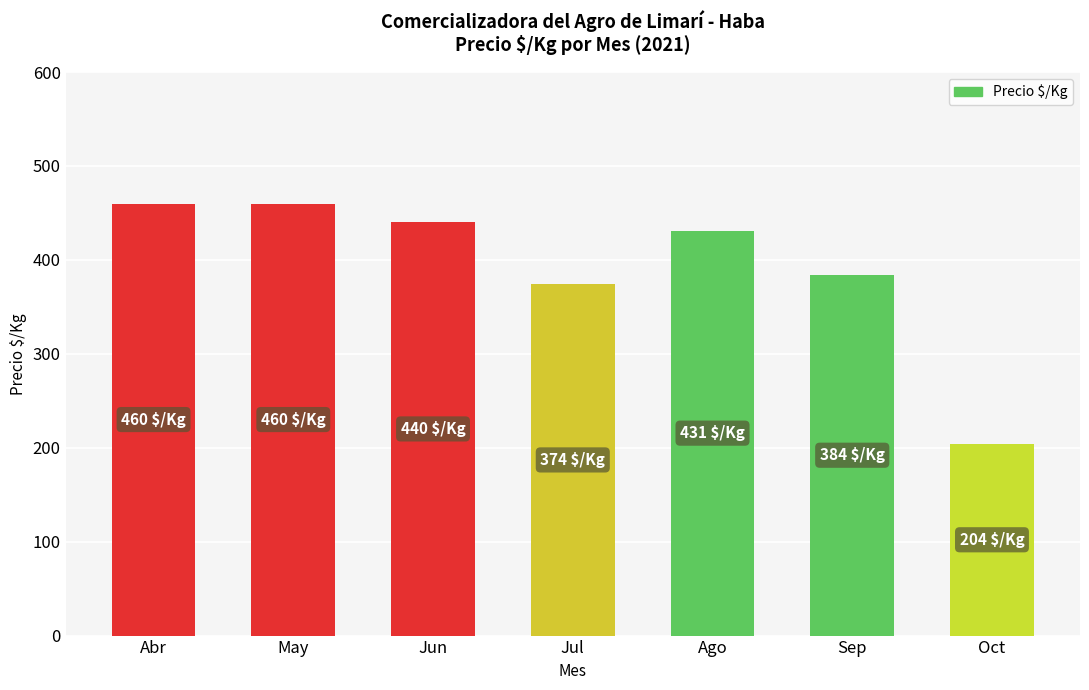

Between Sep and Ago, which is larger?

Ago